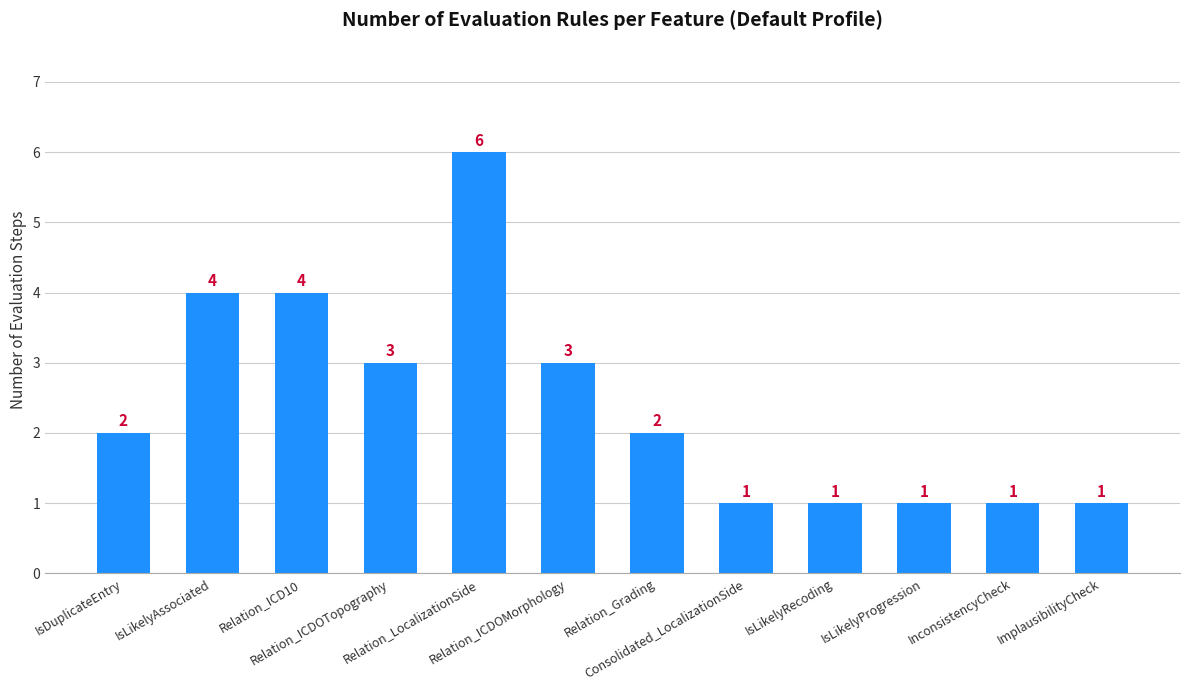

What is the greatest value displayed?

6